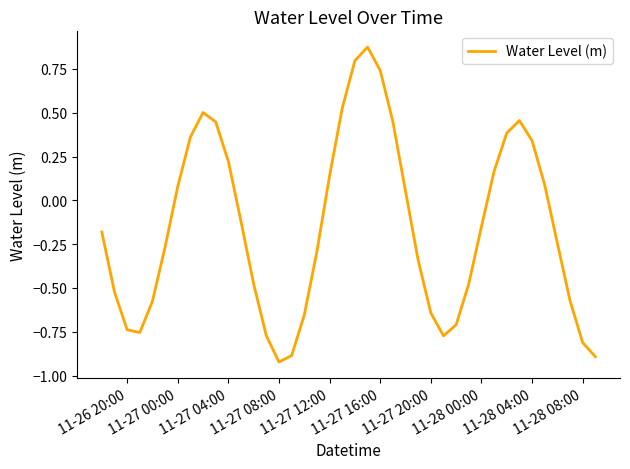

What is the difference between the maximum and minimum values?

1.8